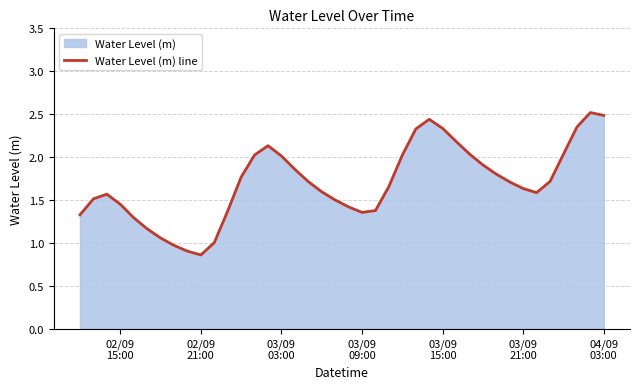

What is the greatest value displayed?

2.5